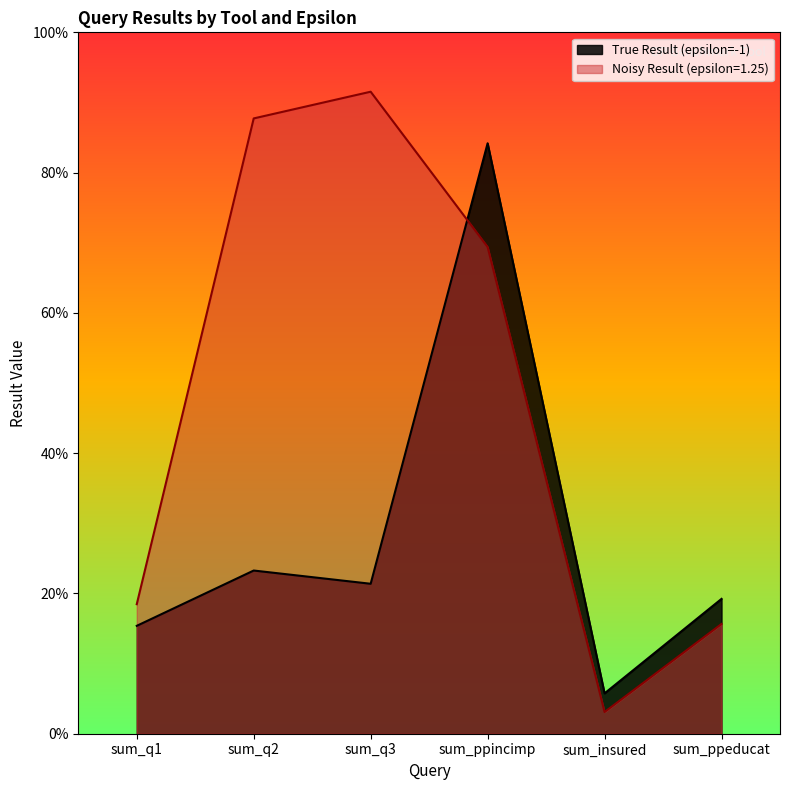

What position from the right is sum_q1?

6